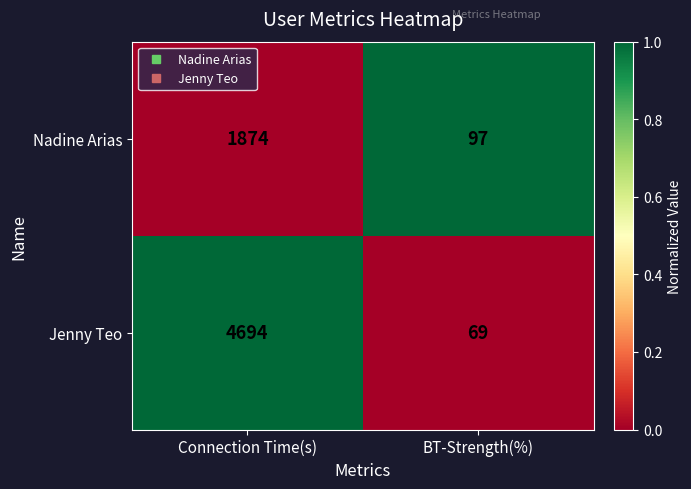

Reading left to right, what are all the values shown in this chart?

Nadine Arias: Connection Time(s)=1874	BT-Strength(%)=97
Jenny Teo: Connection Time(s)=4694	BT-Strength(%)=69